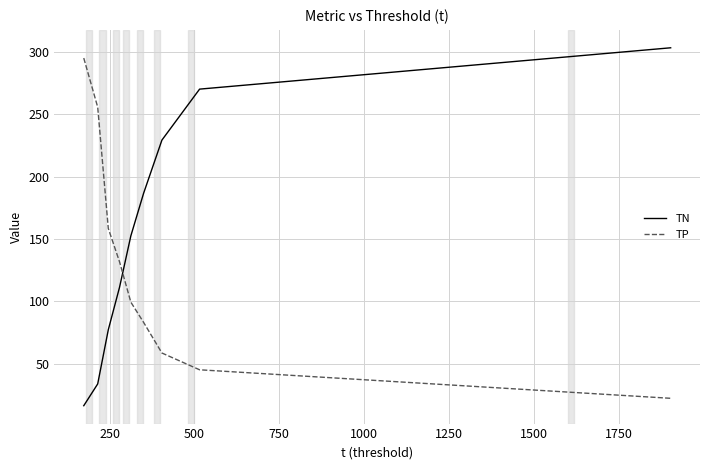

List the series in order of their overall mean, highest first.

TN, TP